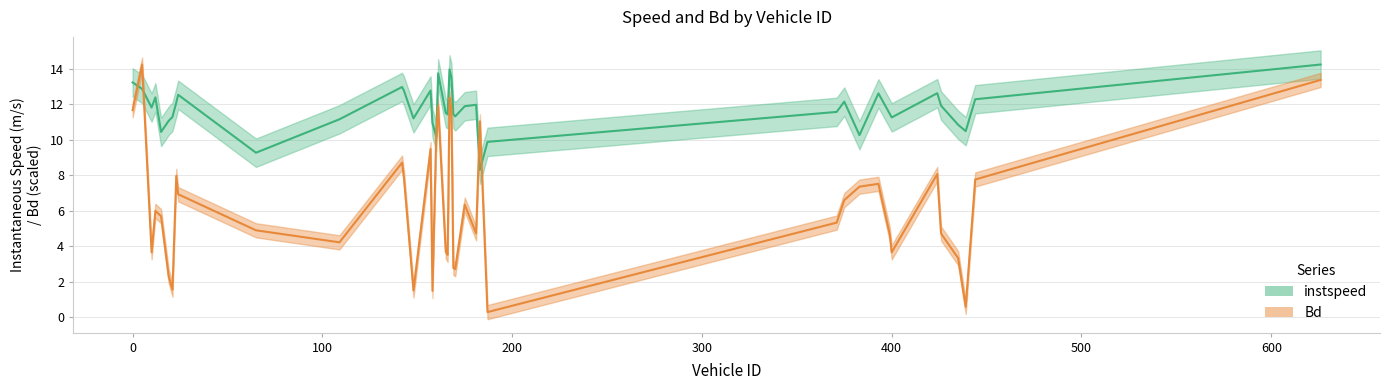

Is it true that Bd equals 1.5 at 158.0?

True